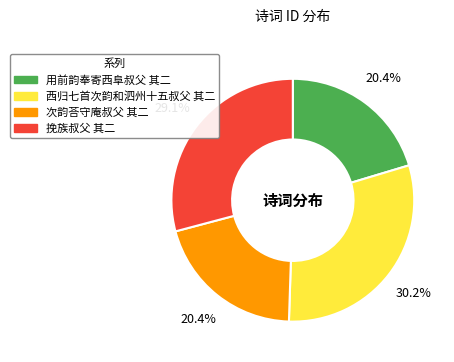

Count the number of slices in the pie.

4